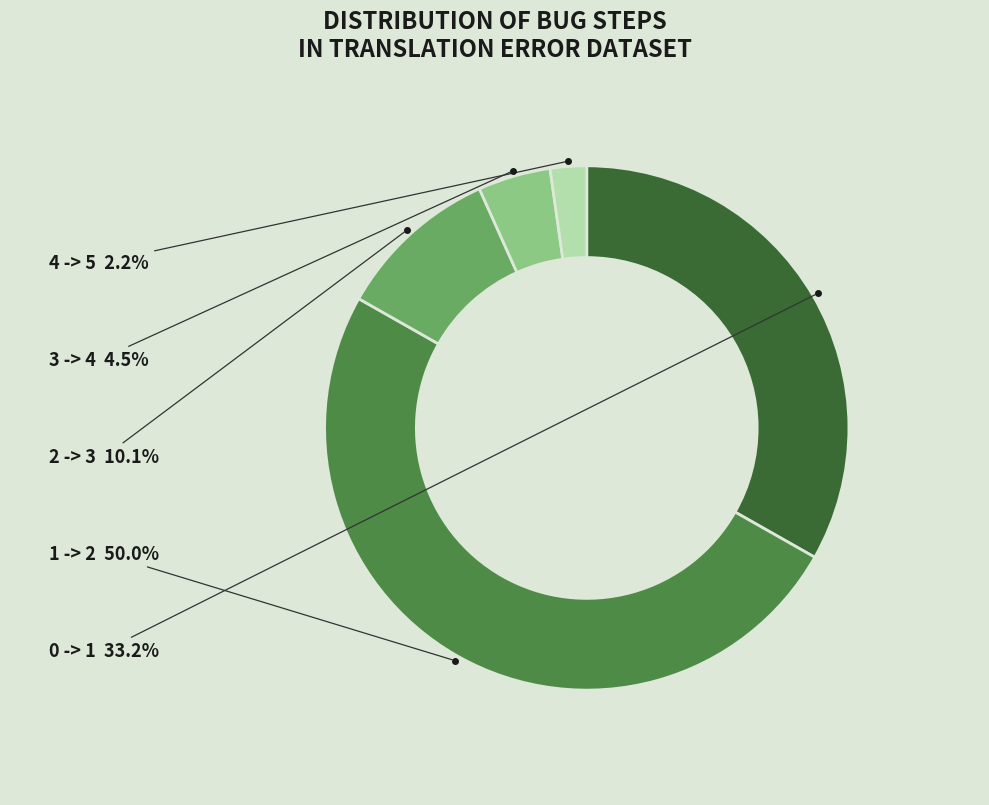

The 1 -> 2 slice represents 50% of the pie. True or false?

True